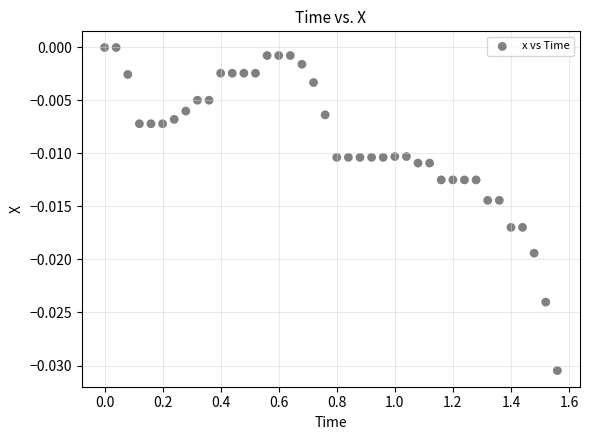

What is the range of X values (max minus min)?

1.6